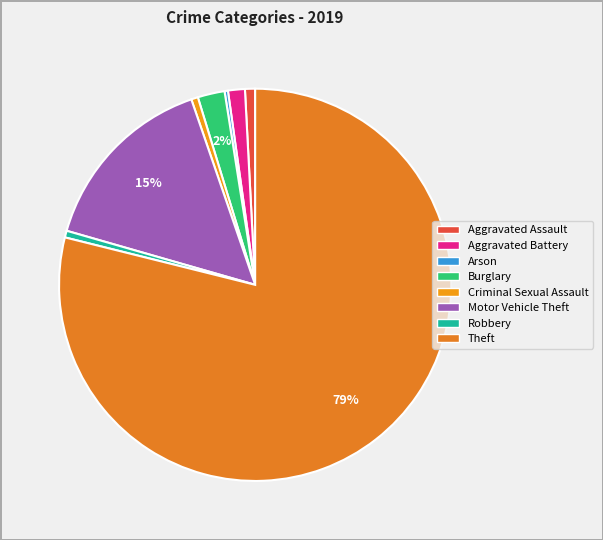

Is the sum of Aggravated Battery and Aggravated Assault greater than half?

No